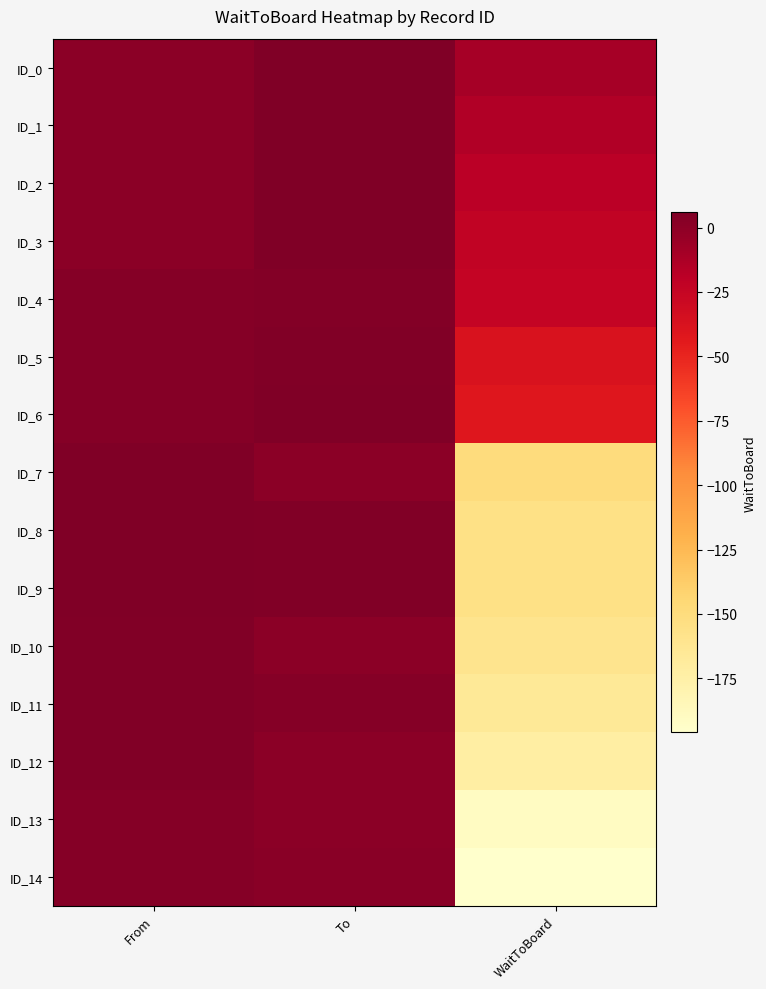

Which has a higher value, From or To?

To